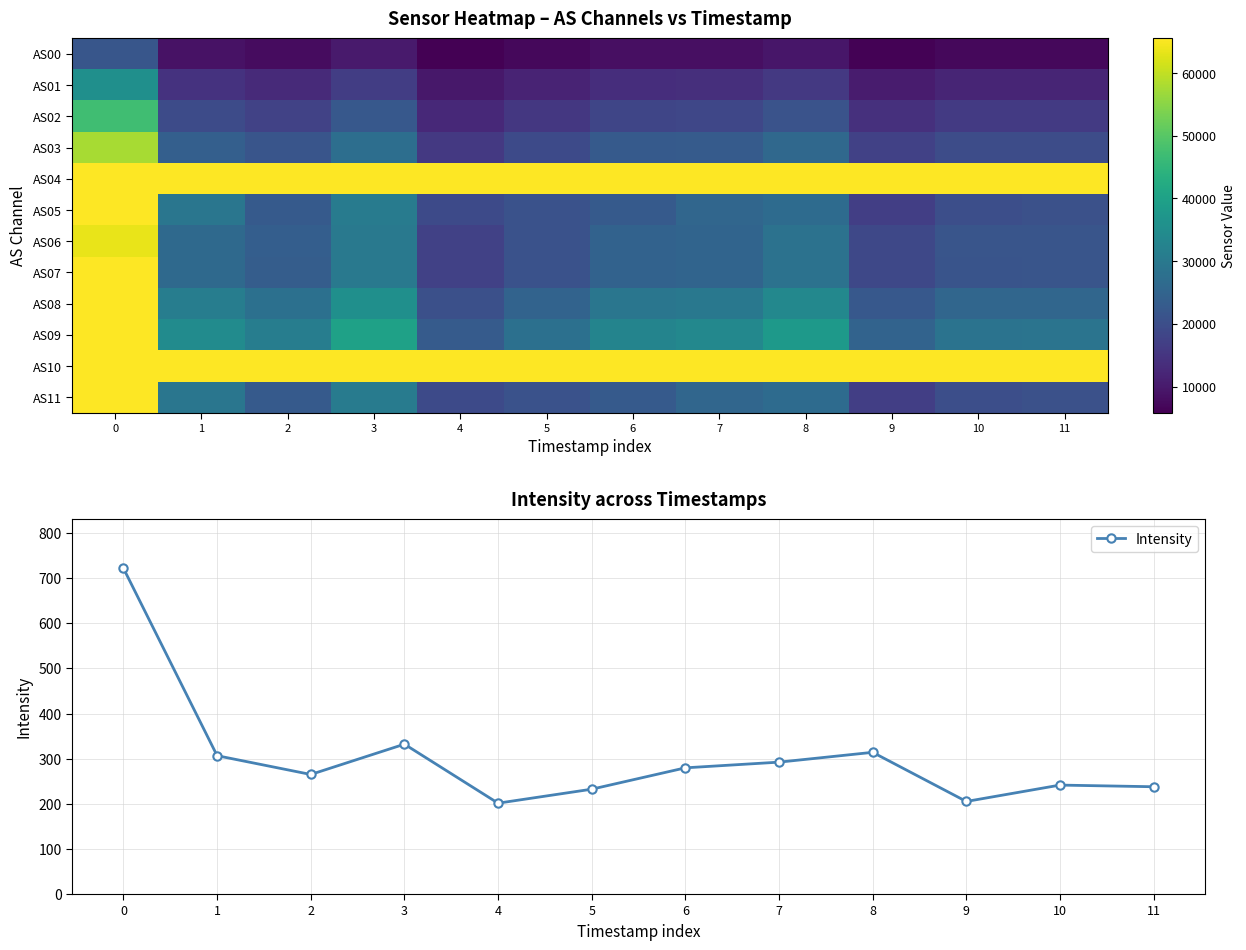

Where is the first local maximum for Intensity?

3